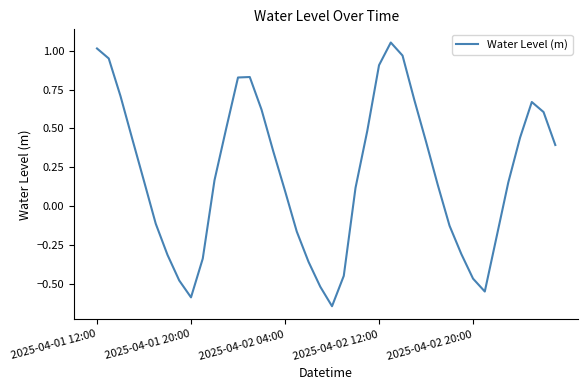

What is the difference between the maximum and minimum values?

1.7